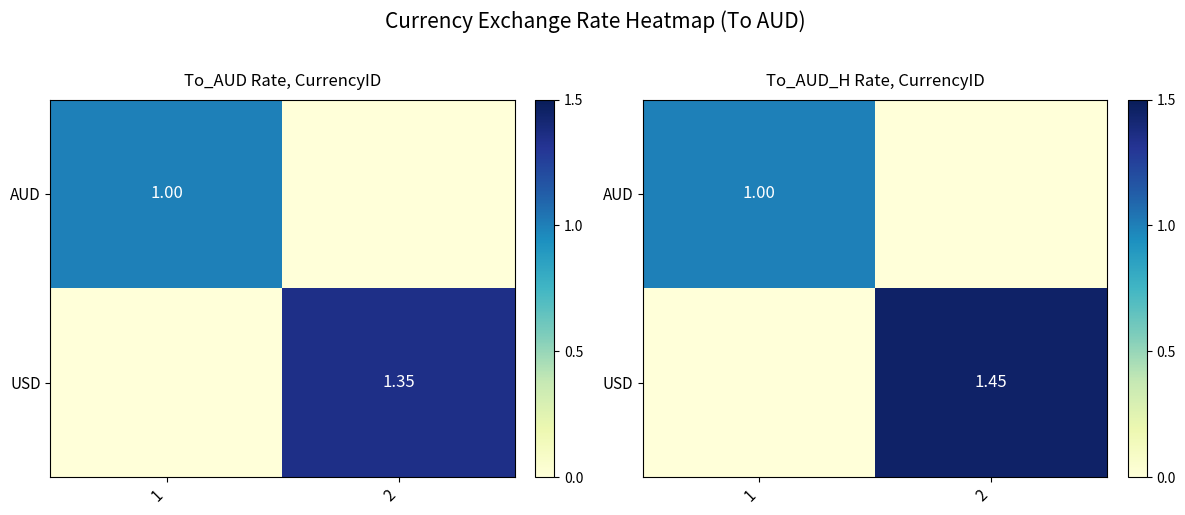

What is the sum of all AUD values?

1.0